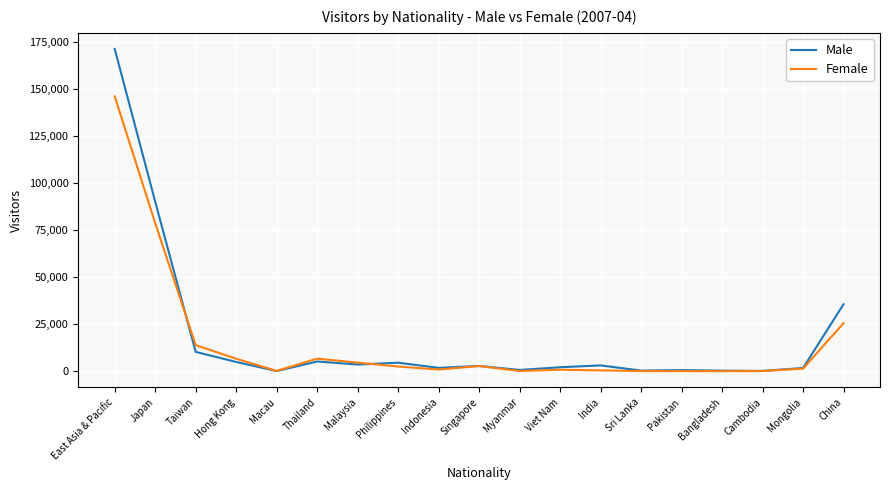

Is the value of Female at China greater than the value of Male at China?

No